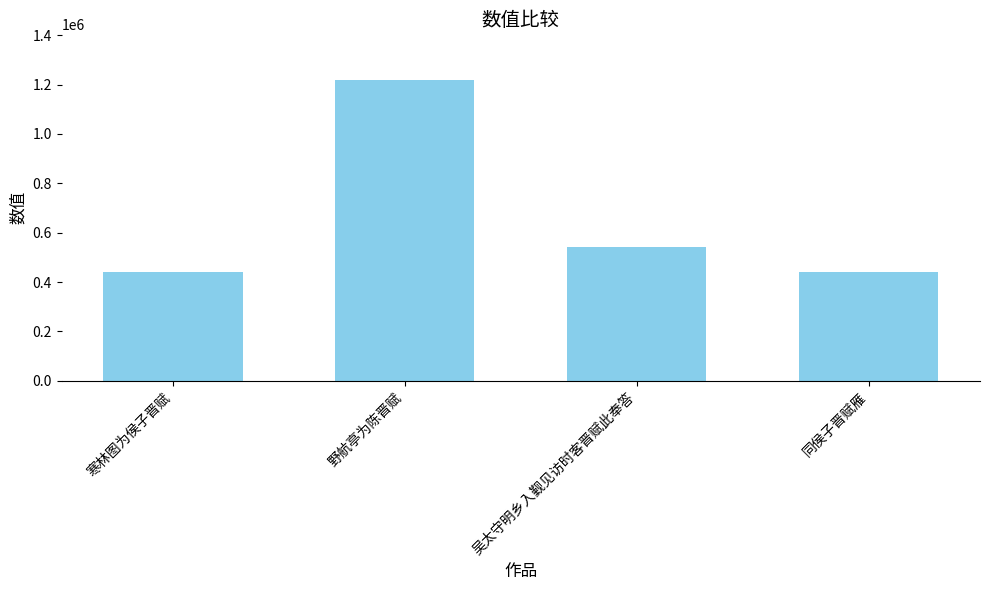

Which has a higher value, 野航亭为陈晋赋 or 寒林图为侯子晋赋?

野航亭为陈晋赋